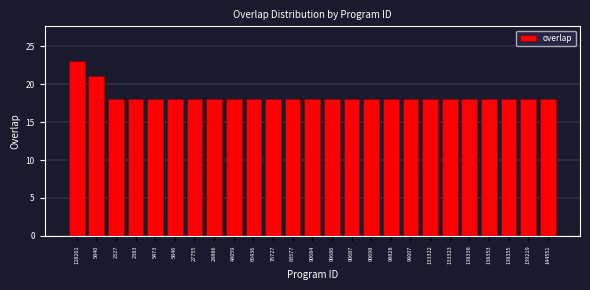

Reading left to right, list all the values displayed in this chart.

128261=23	5840=21	2327=18	2383=18	5473=18	5846=18	27755=18	28886=18	48059=18	66436=18	76727=18	83577=18	90684=18	90686=18	90687=18	90698=18	98828=18	99007=18	133322=18	133323=18	138338=18	138353=18	138355=18	139219=18	144551=18